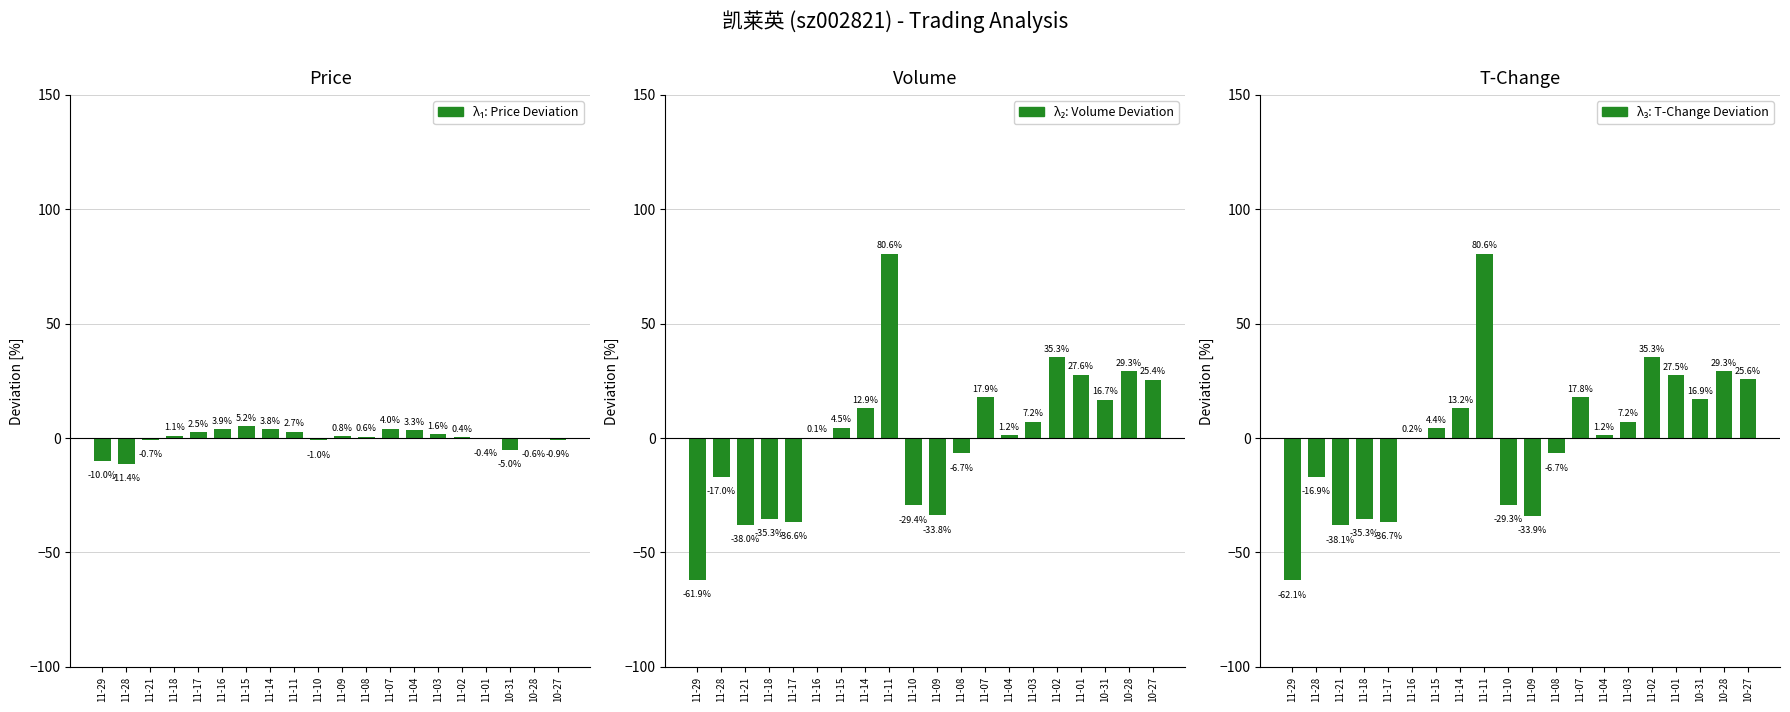

At which label does λ₁: Price Deviation first exceed 0?

11-18